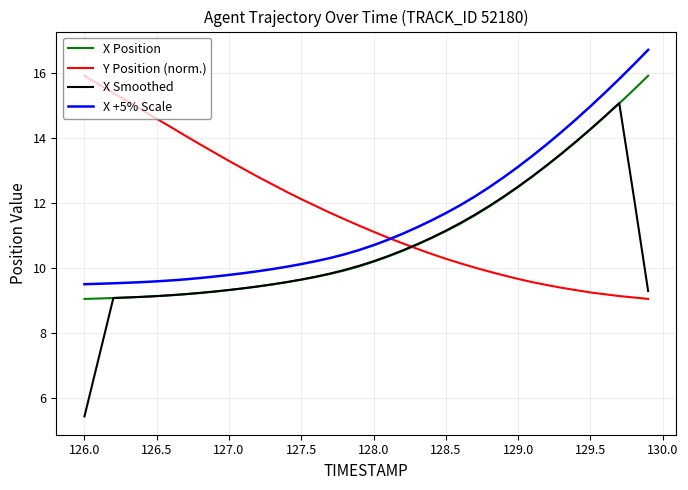

True or false: X Smoothed and X +5% Scale cross at least once.

False